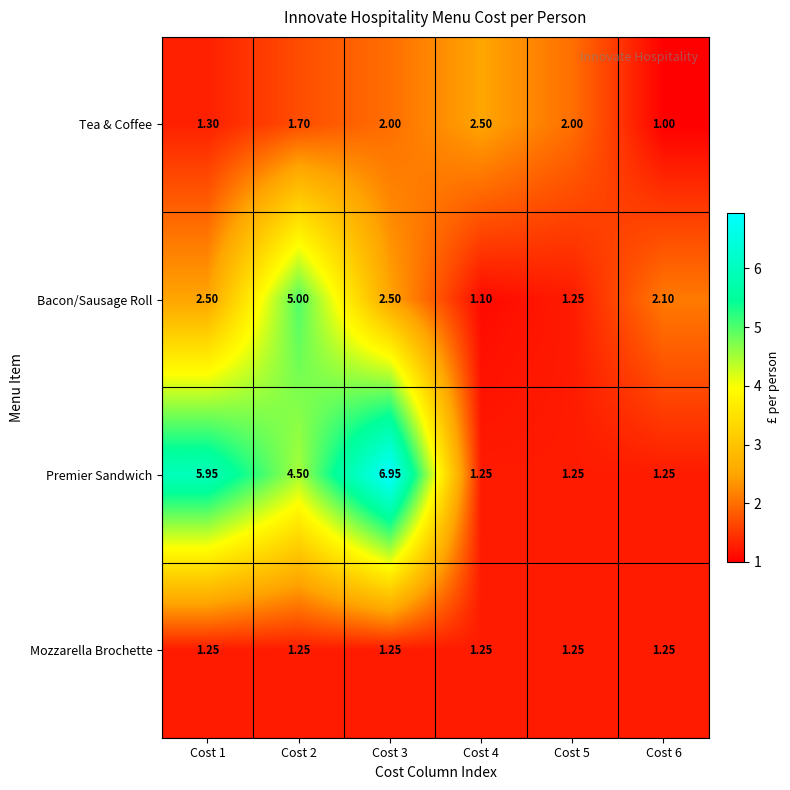

Which series changed the most between Cost 1 and Cost 5?

Premier Sandwich